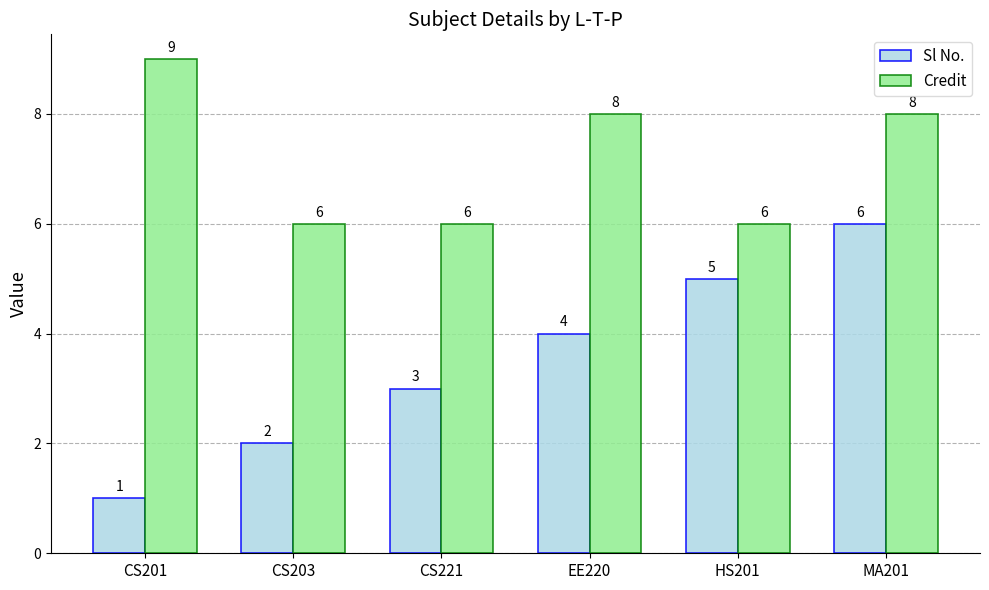

Reading left to right, extract all data points from this chart.

Sl No.: 1	2	3	4	5	6
Credit: 9	6	6	8	6	8